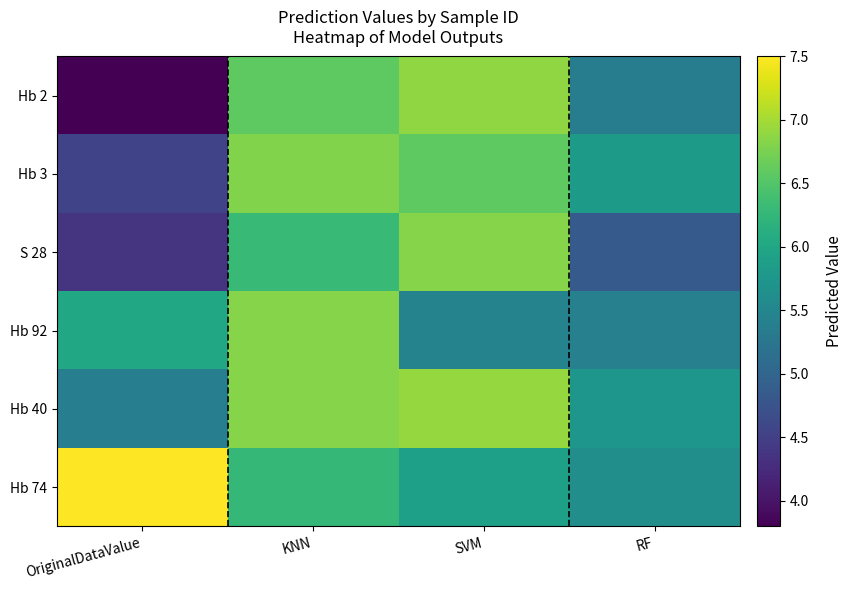

At which category is the sum across all series the highest?

KNN